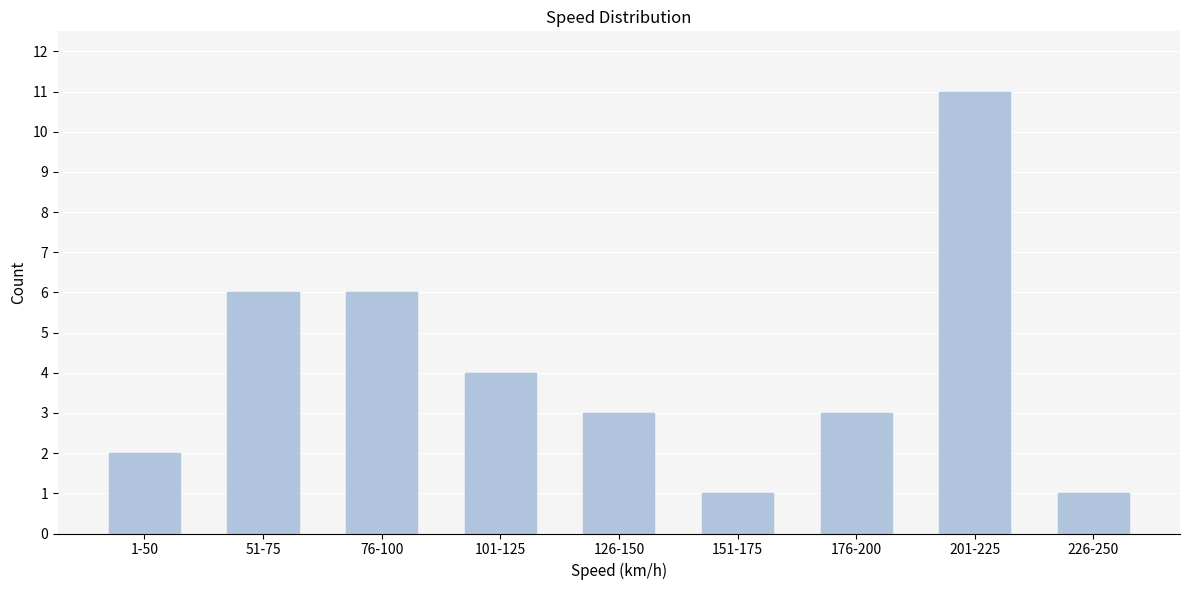

Reading left to right, list all the values displayed in this chart.

2	6	6	4	3	1	3	11	1